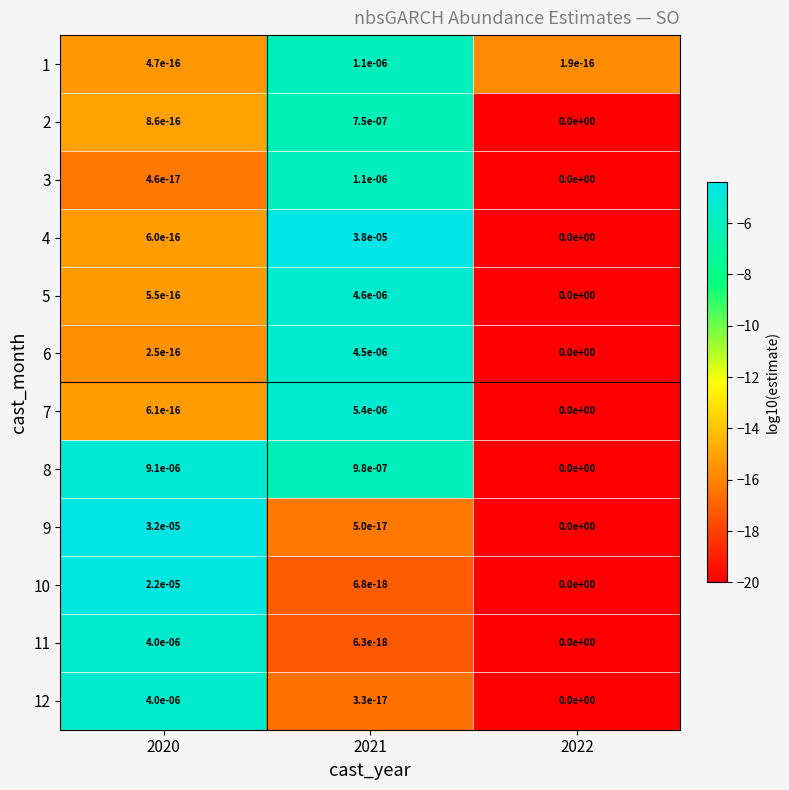

Is it true that 11 equals 0.0 at 2020?

True